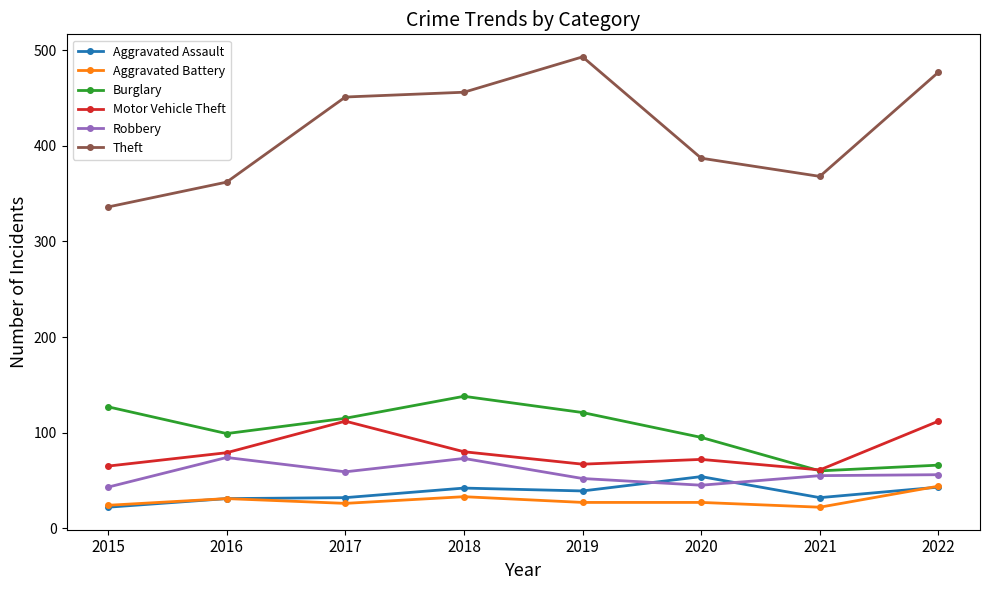

True or false: Motor Vehicle Theft and Aggravated Battery cross at least once.

False